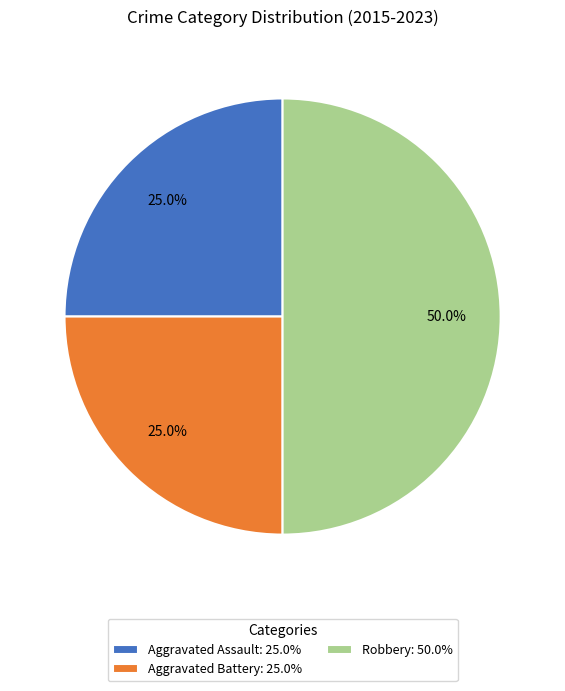

Does Aggravated Battery: 25.0% account for over 50% of the chart?

No